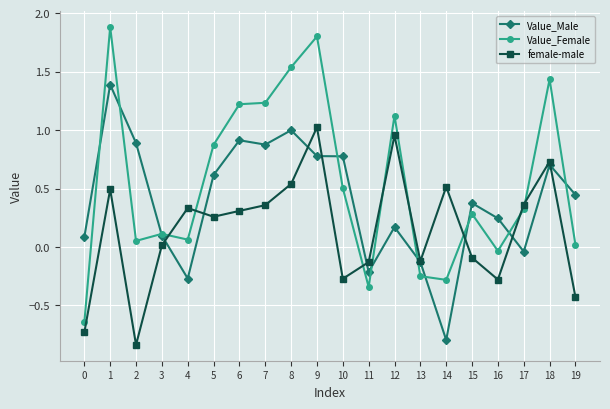

True or false: female-male has a value of -0.3 at 10.

True